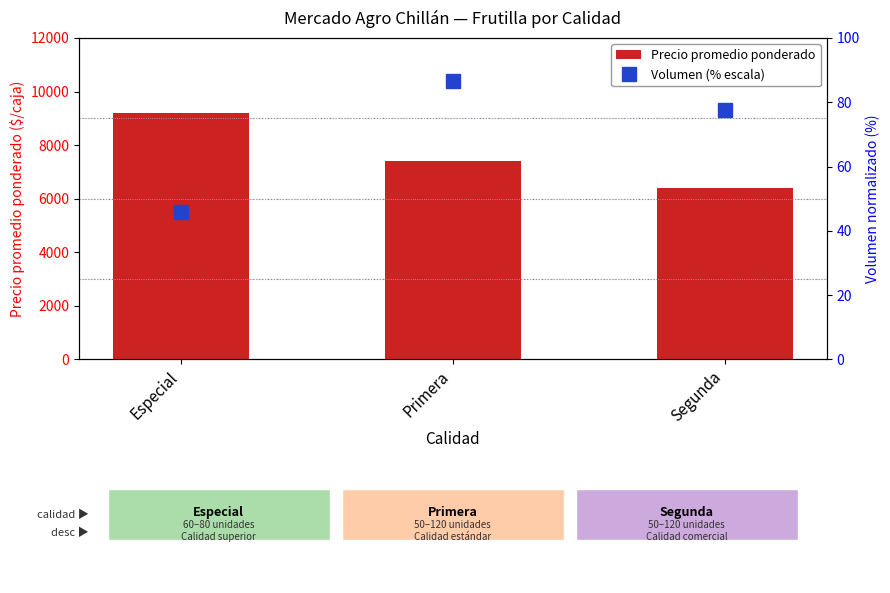

Are the bars grouped side by side (vs. stacked)?

Yes